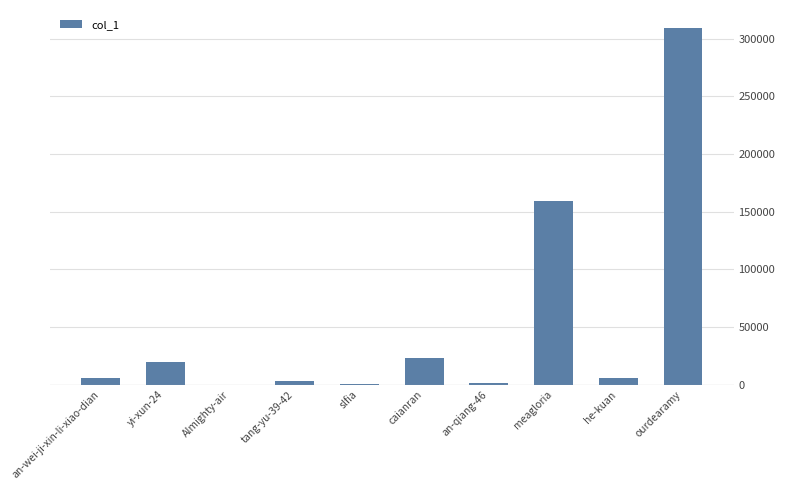

At which label is the value closest to 154821?

meagloria